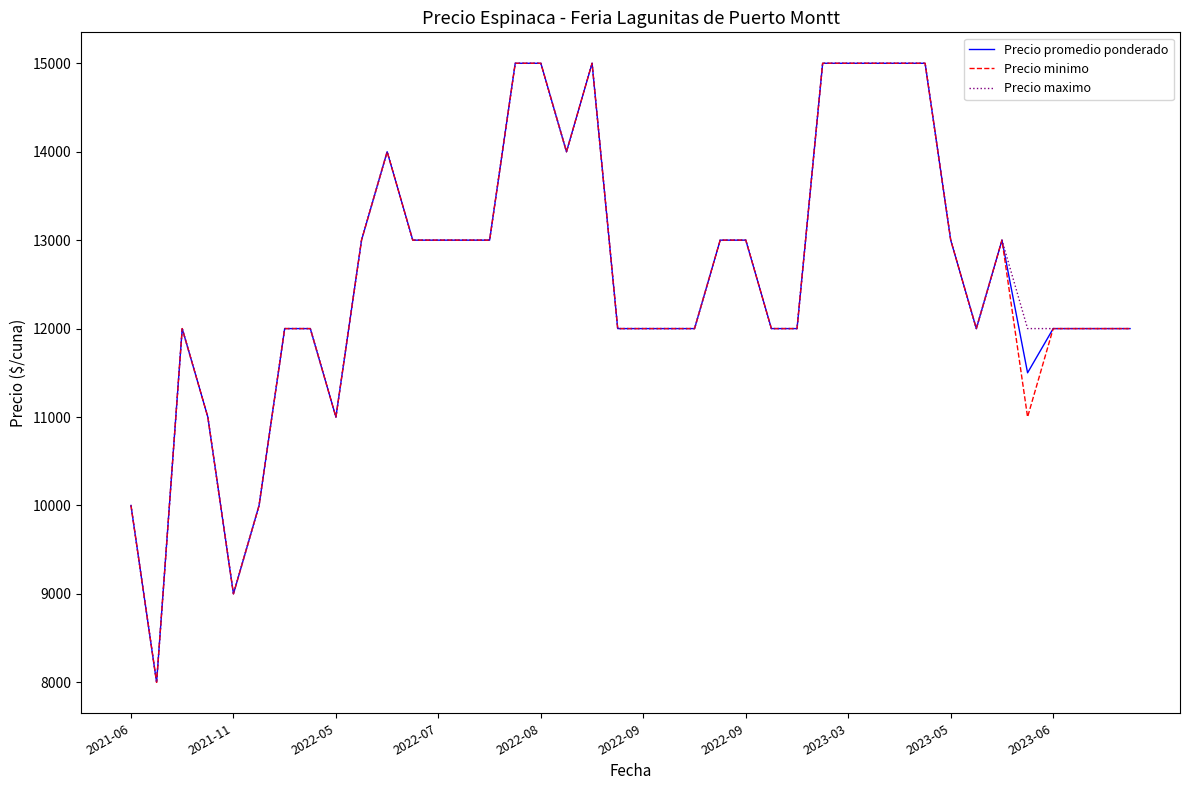

What is the minimum value for Precio maximo?

8000